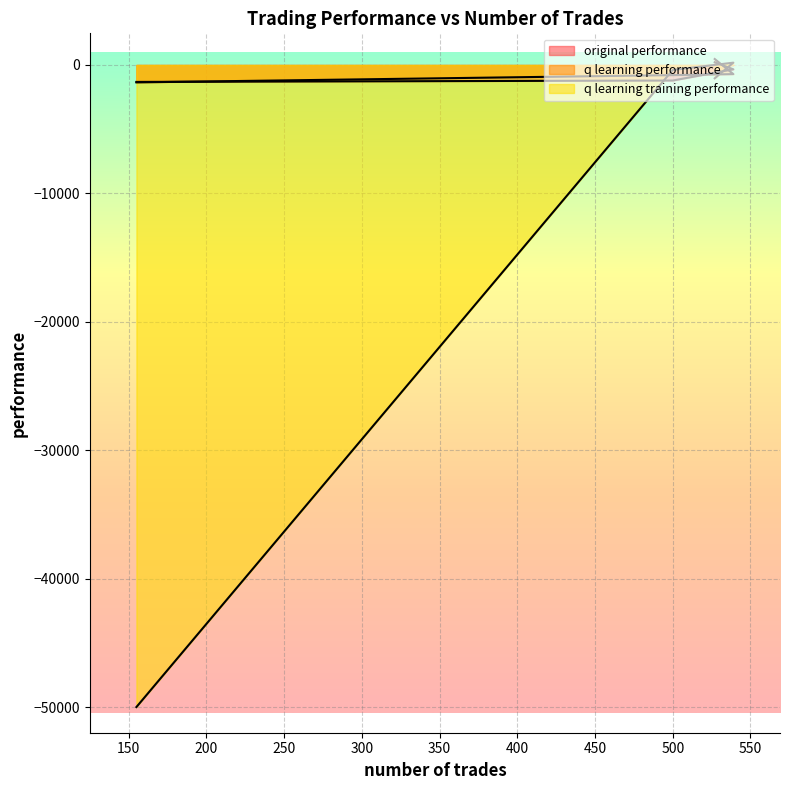

Which series ends up on top after the final intersection of q learning performance and original performance?

original performance